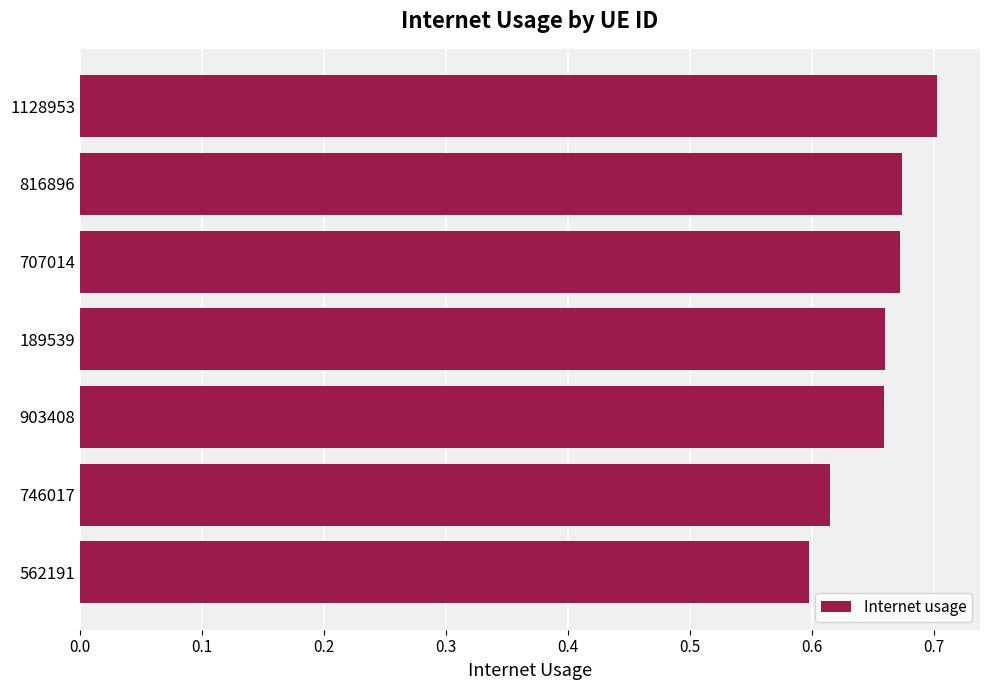

At which category does the chart reach its peak across all series?

1128953